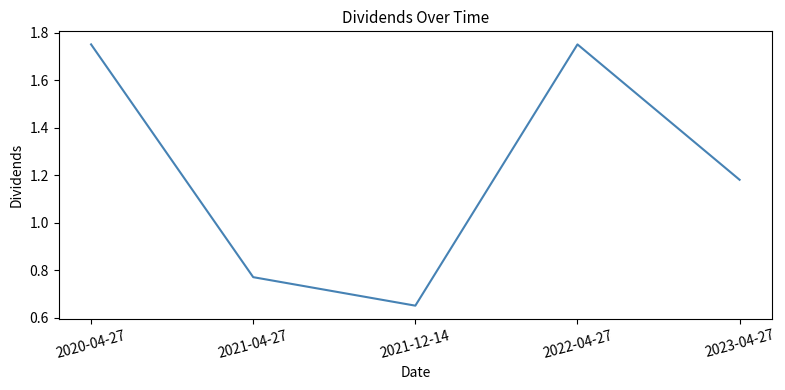

How many values exceed 1?

3